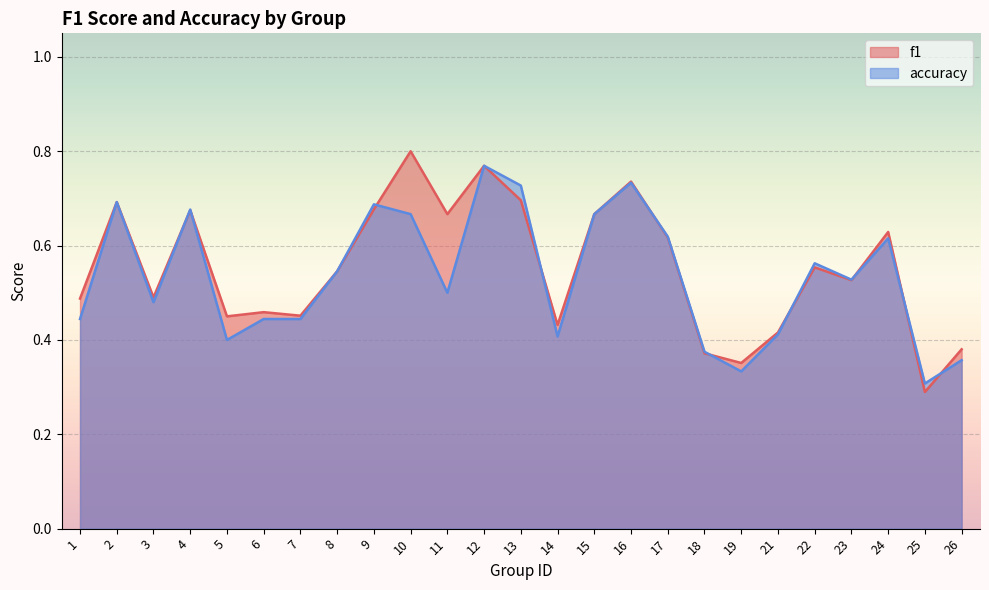

What is the difference between the maximum and second lowest values in the f1 series?

0.4